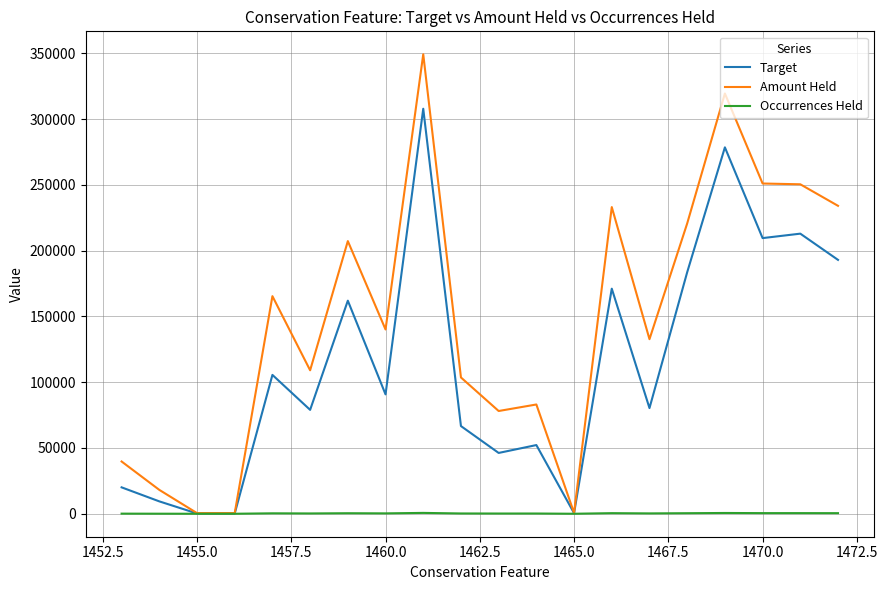

What is the sum of all Target values?

2269699.4